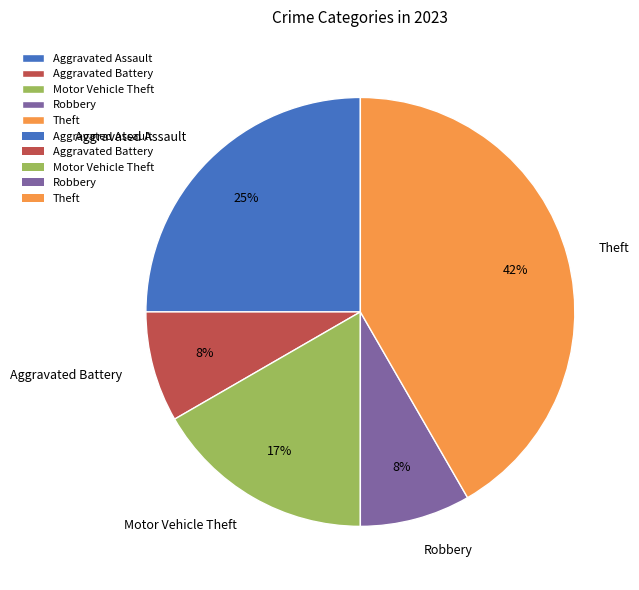

How many segments does this pie chart have?

5